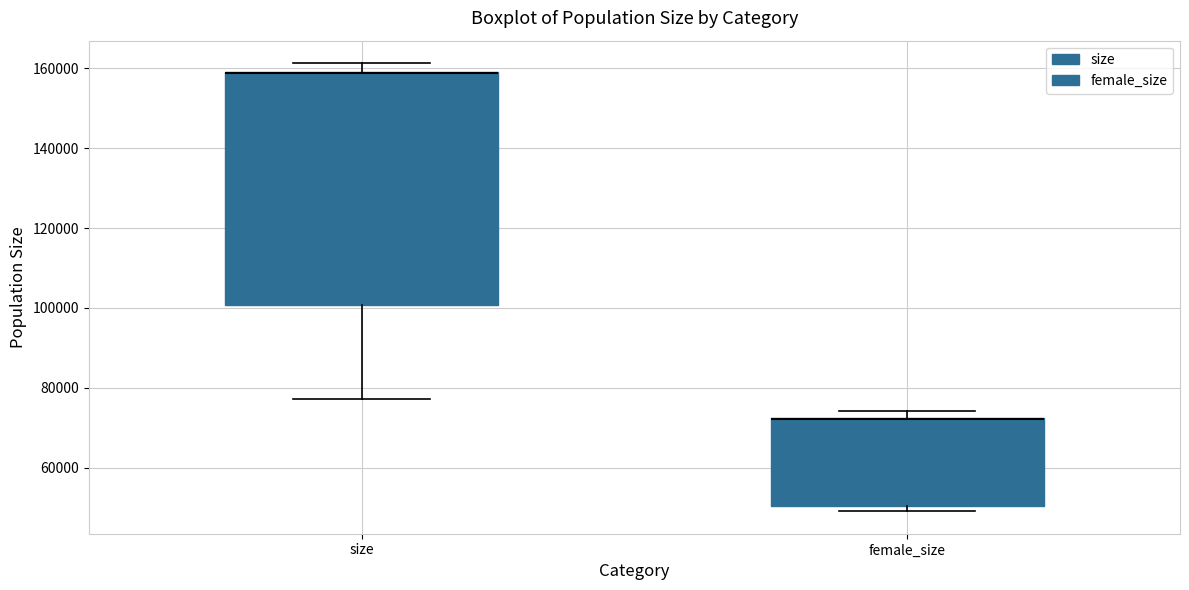

Where does the lower whisker of the box for size end on the y-axis? The values are not printed on the chart, so give them approximately, as read against the axis.

78000